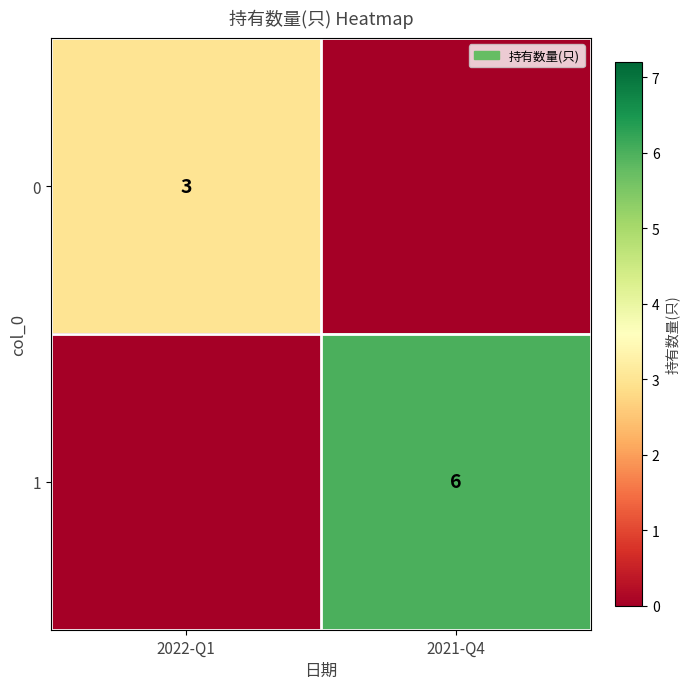

What is the difference between the highest and lowest values at 2022-Q1?

3